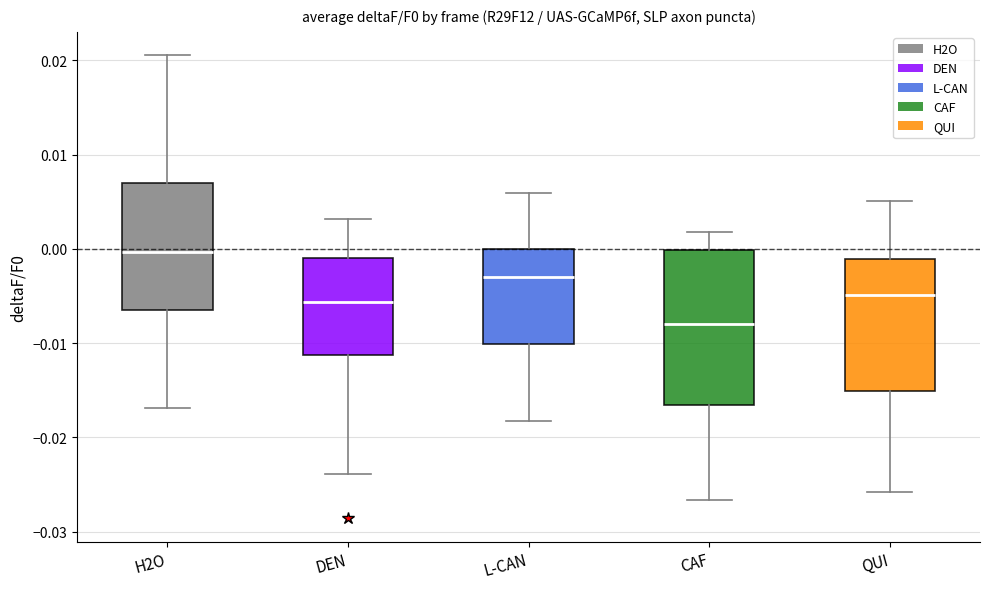

Which box's median line is the lowest?

CAF